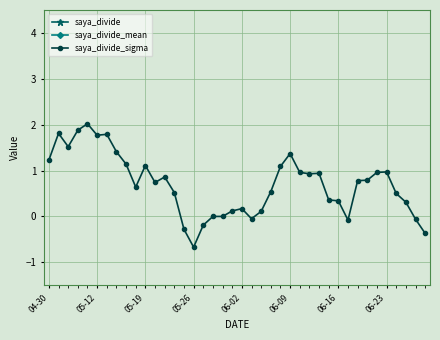

True or false: saya_divide_sigma has a value of 1.1 at 05-12.

False